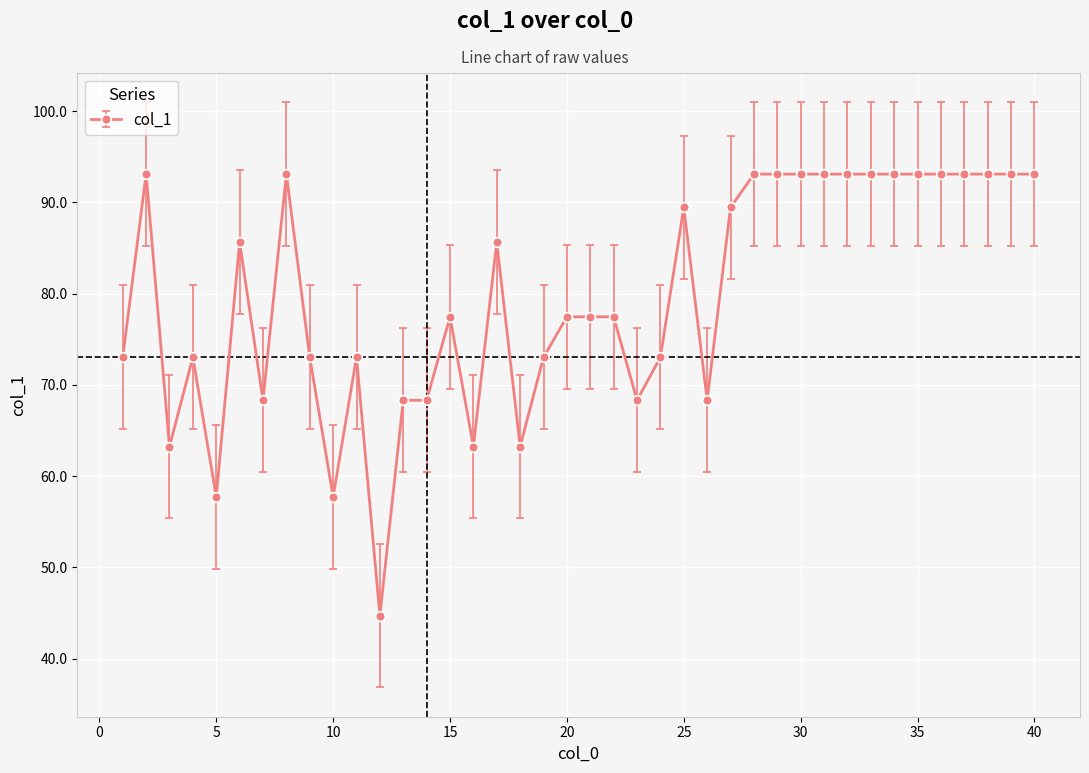

What is the value of the 9th point from the left?

73.0